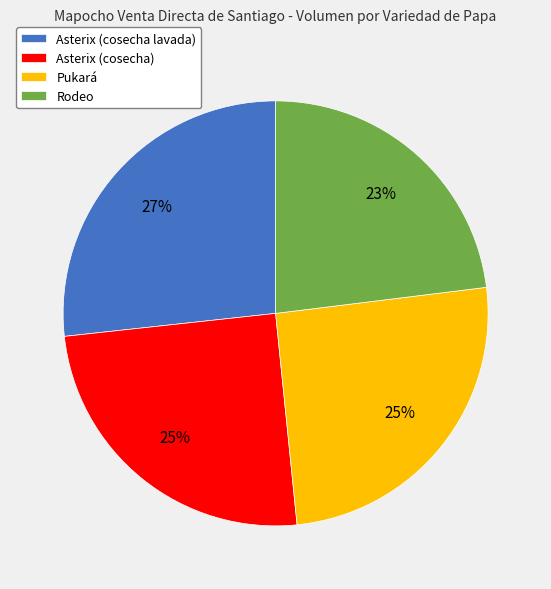

To the nearest percent, what is the average slice percentage?

25%